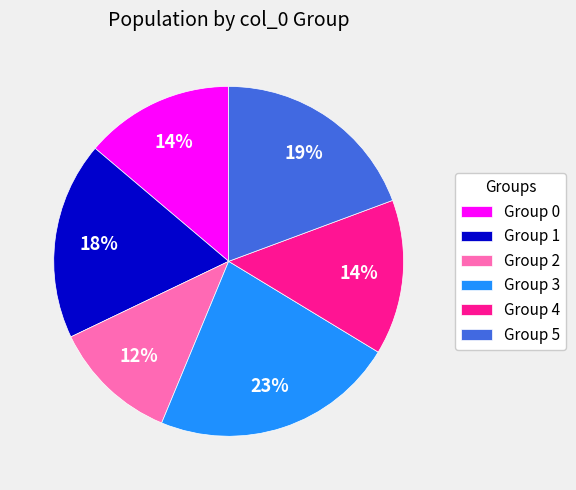

How many slices are in this pie chart?

6